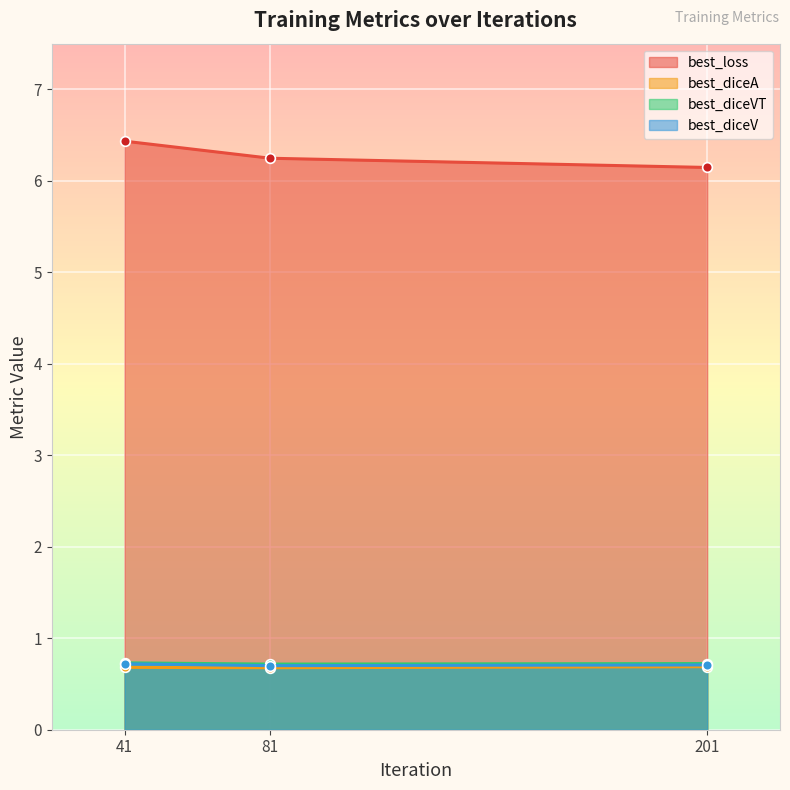

Reading left to right, what are all the values shown in this chart?

best_loss: 6.4	6.2	6.1
best_diceA: 0.7	0.7	0.7
best_diceVT: 0.7	0.7	0.7
best_diceV: 0.7	0.7	0.7